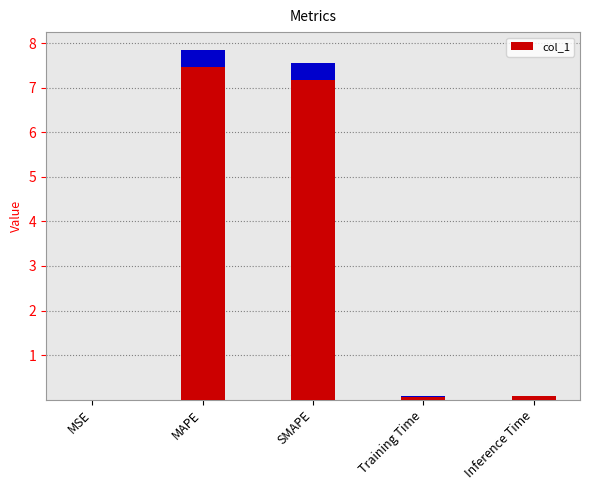

Is it true that the value at MAPE is 7.9?

True